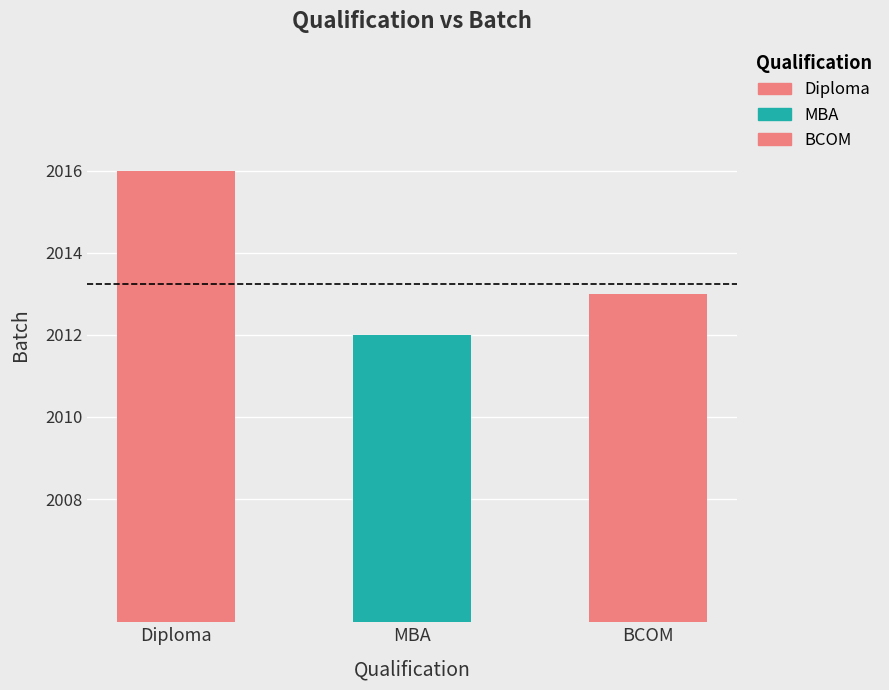

The chart shows a value of 898 at MBA. True or false?

False